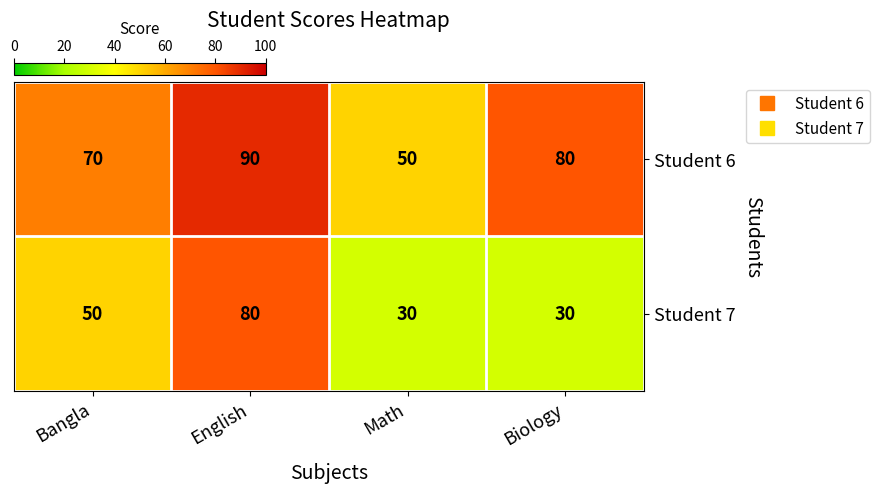

What is the maximum value for Student 6?

90